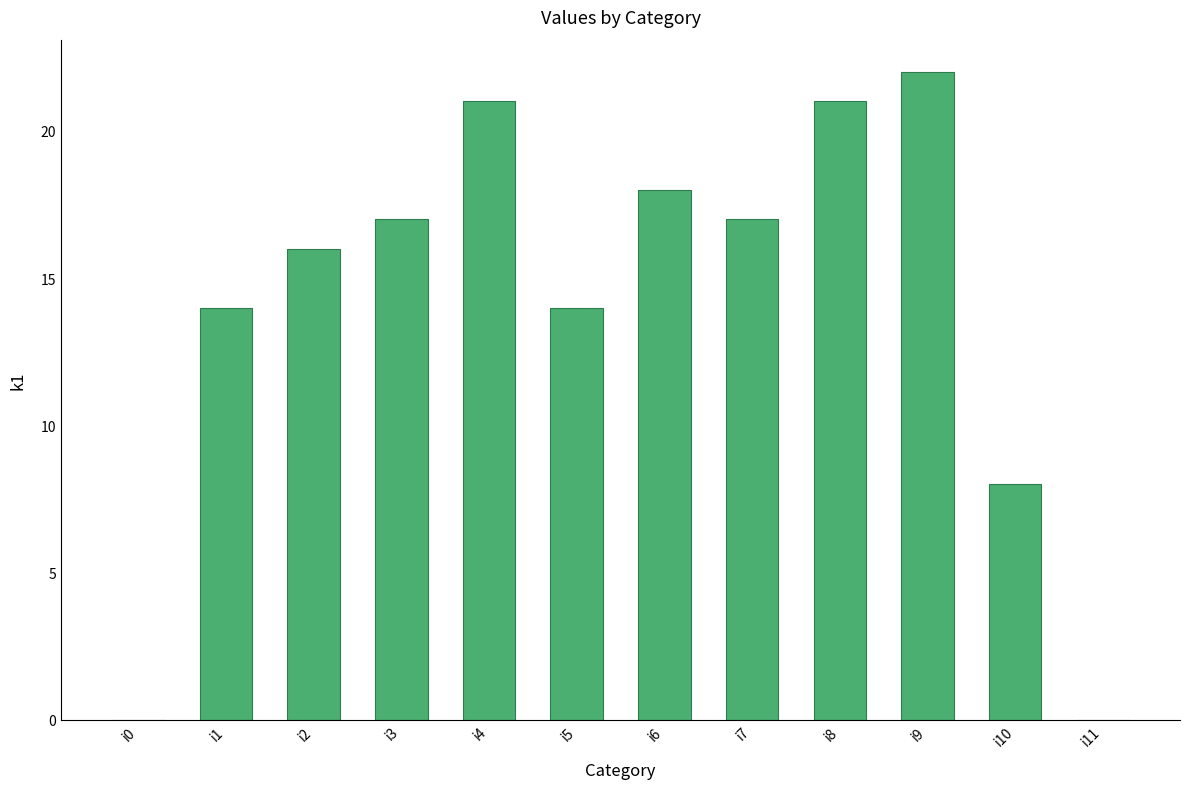

What is the maximum value shown in the chart?

22